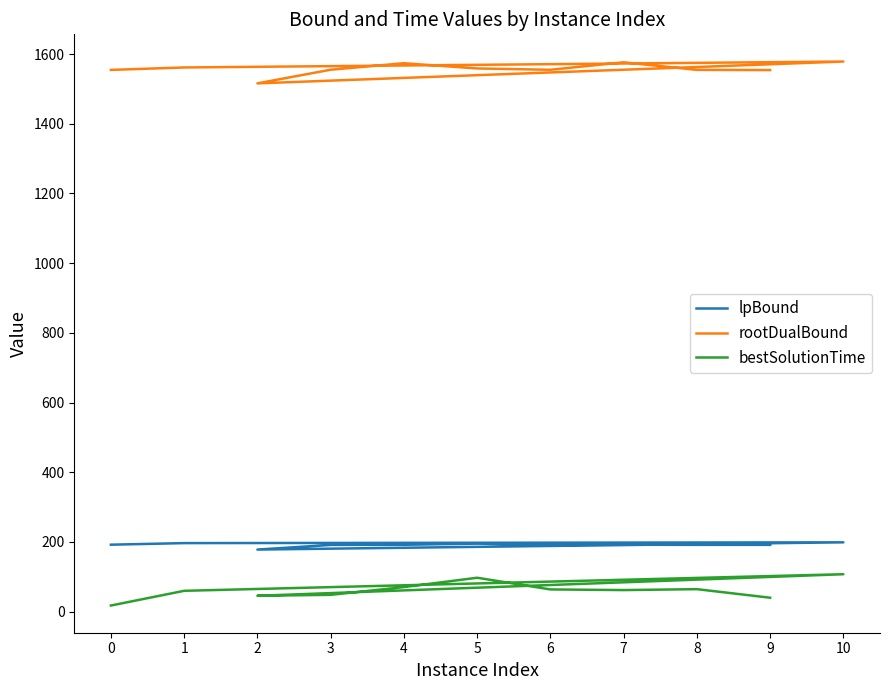

What is the difference between the second highest and minimum values in the bestSolutionTime series?

79.7